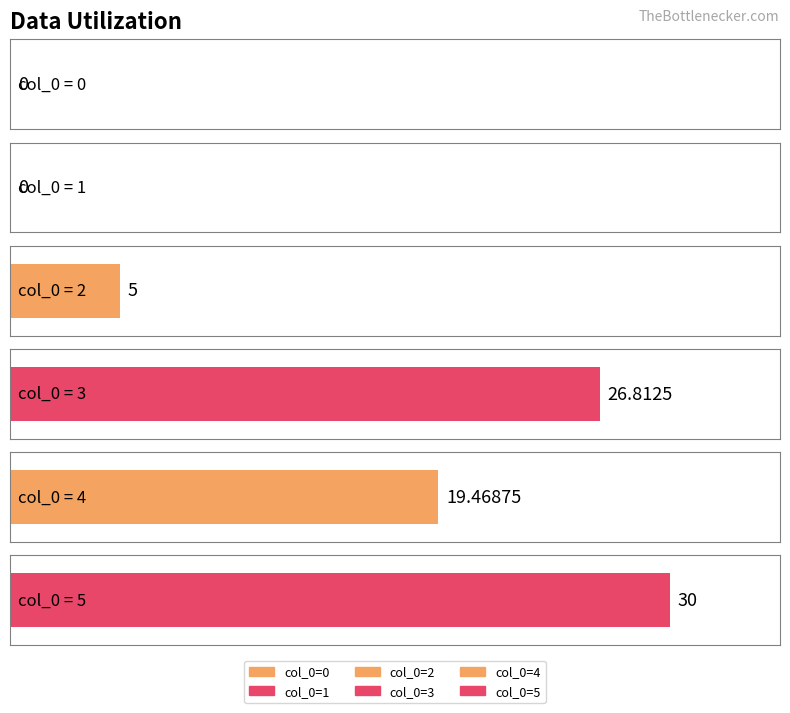

At which category is the sum across all series the highest?

5